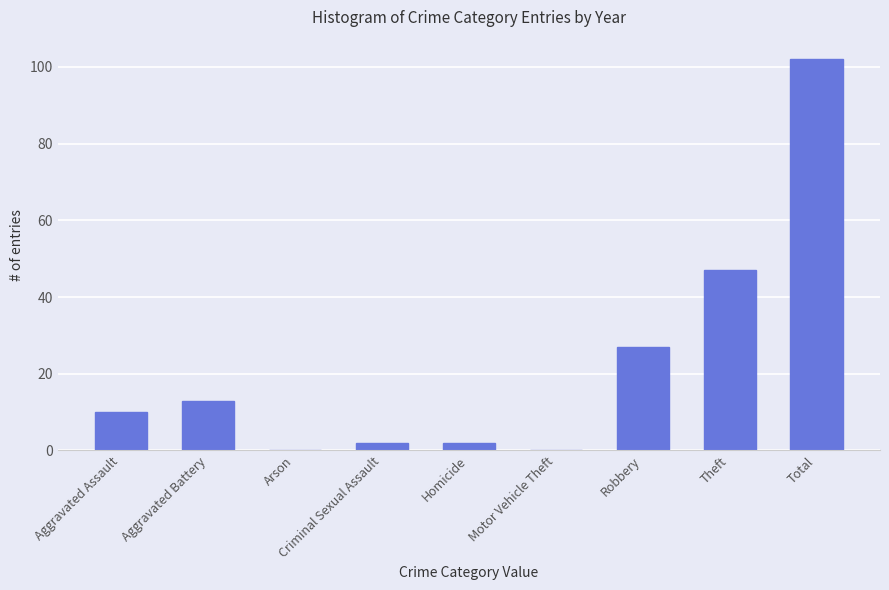

At which category does the chart reach its peak across all series?

Total